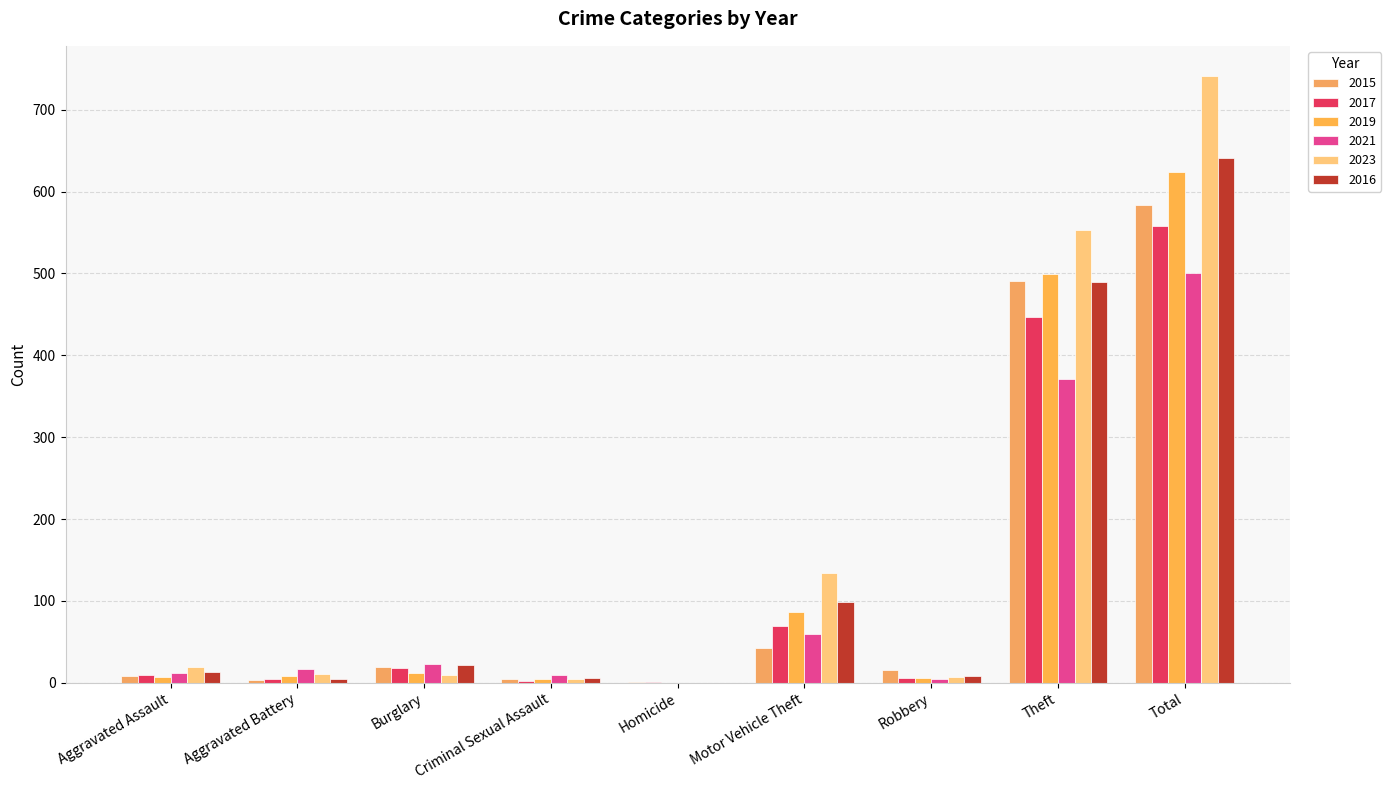

What is the spread (max minus min) of values at Motor Vehicle Theft?

91